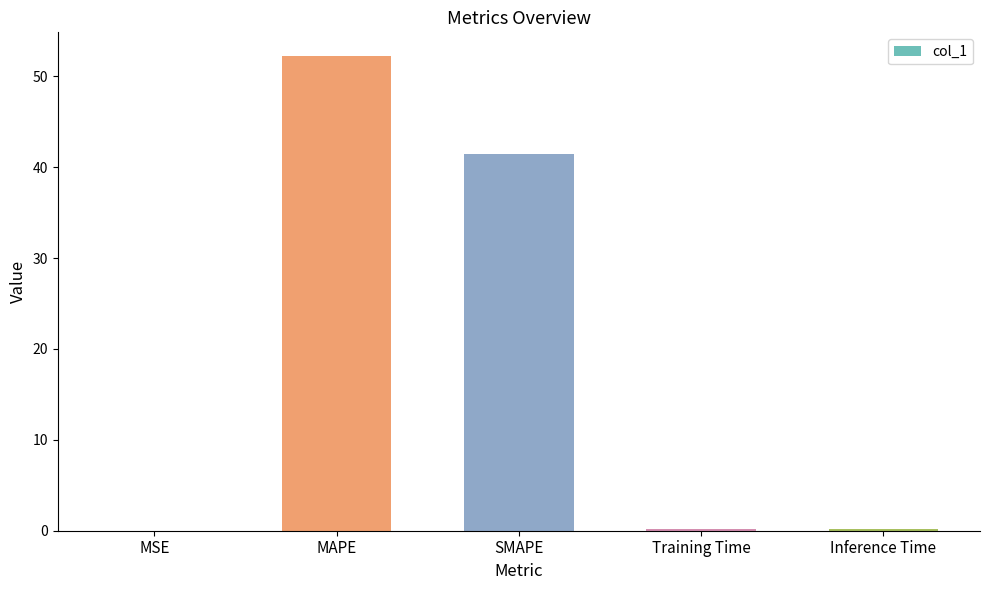

The value at SMAPE is 62.5. True or false?

False